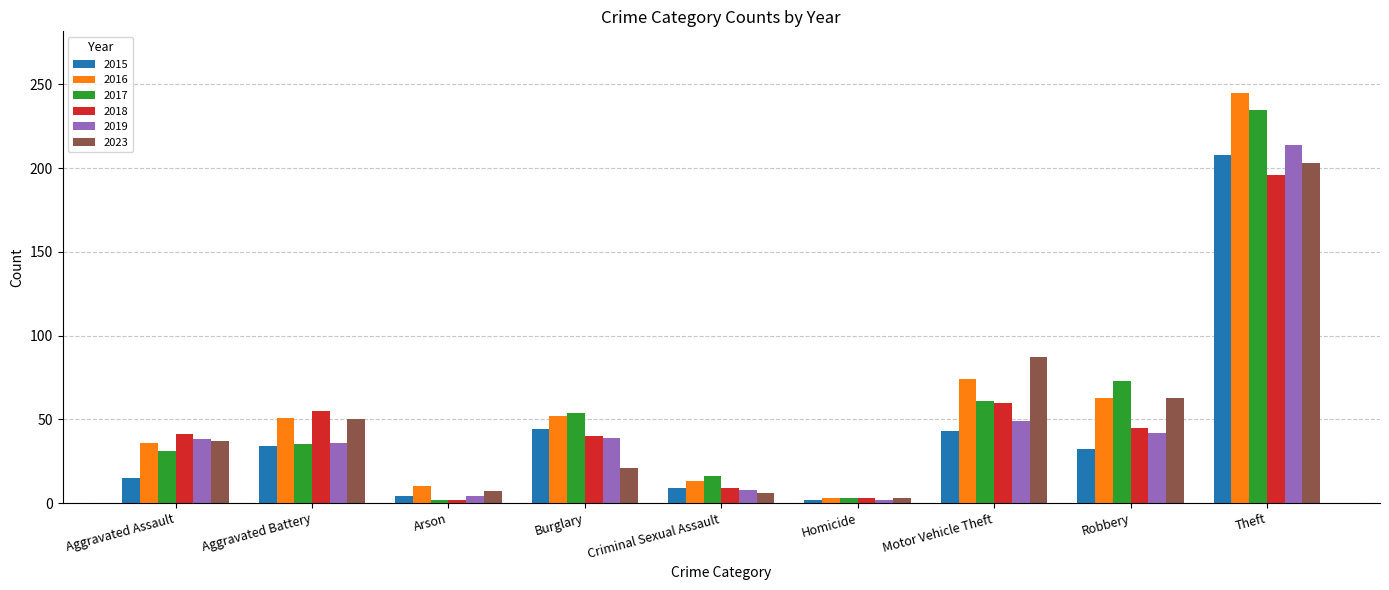

What is the difference between the 2018 values at Aggravated Assault and Homicide?

38